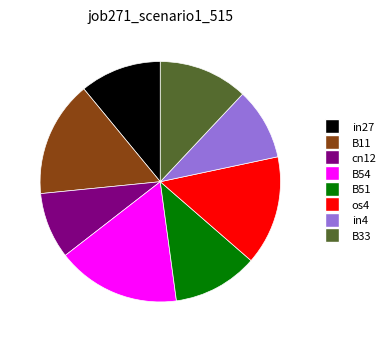

Is there any slice that represents more than half of the pie?

No